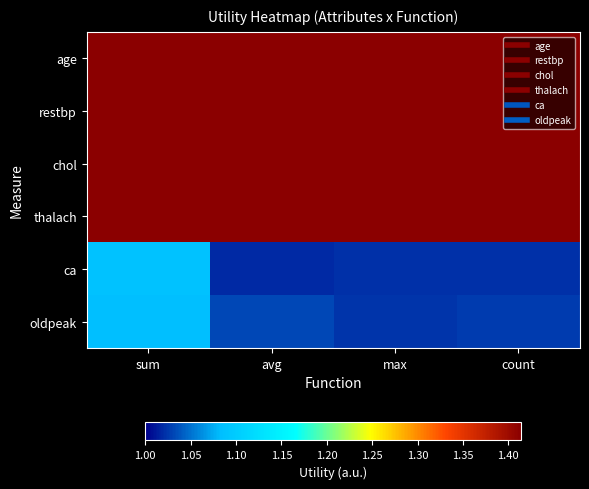

At which category is the sum across all series the highest?

sum